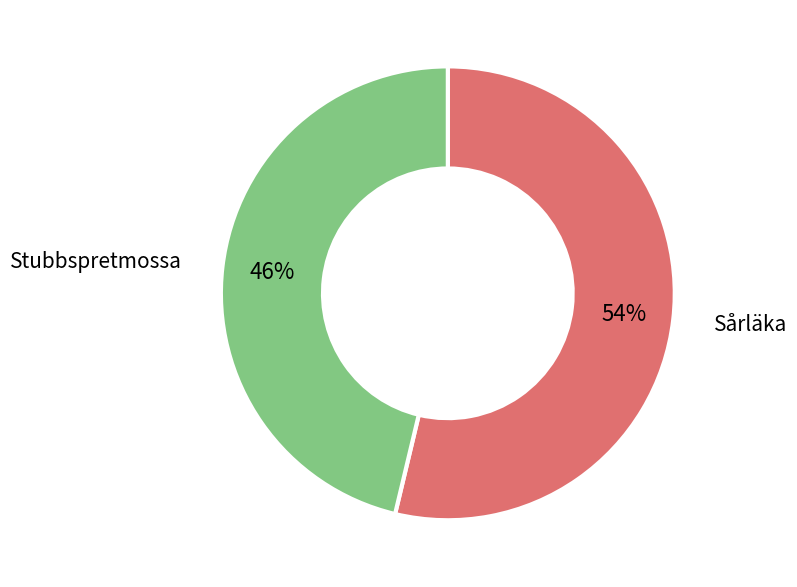

To the nearest percent, what is the average slice percentage?

50%